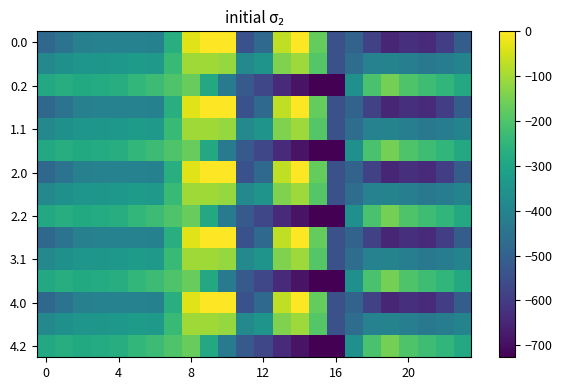

What is the minimum value shown in the chart?

-726.6